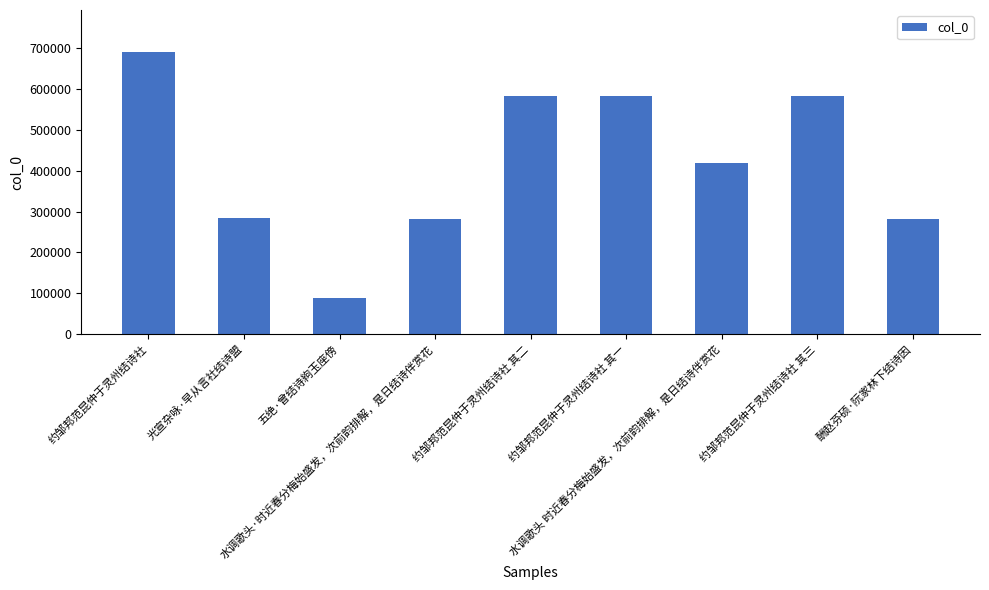

What is the value of the 2nd bar from the left?

283171